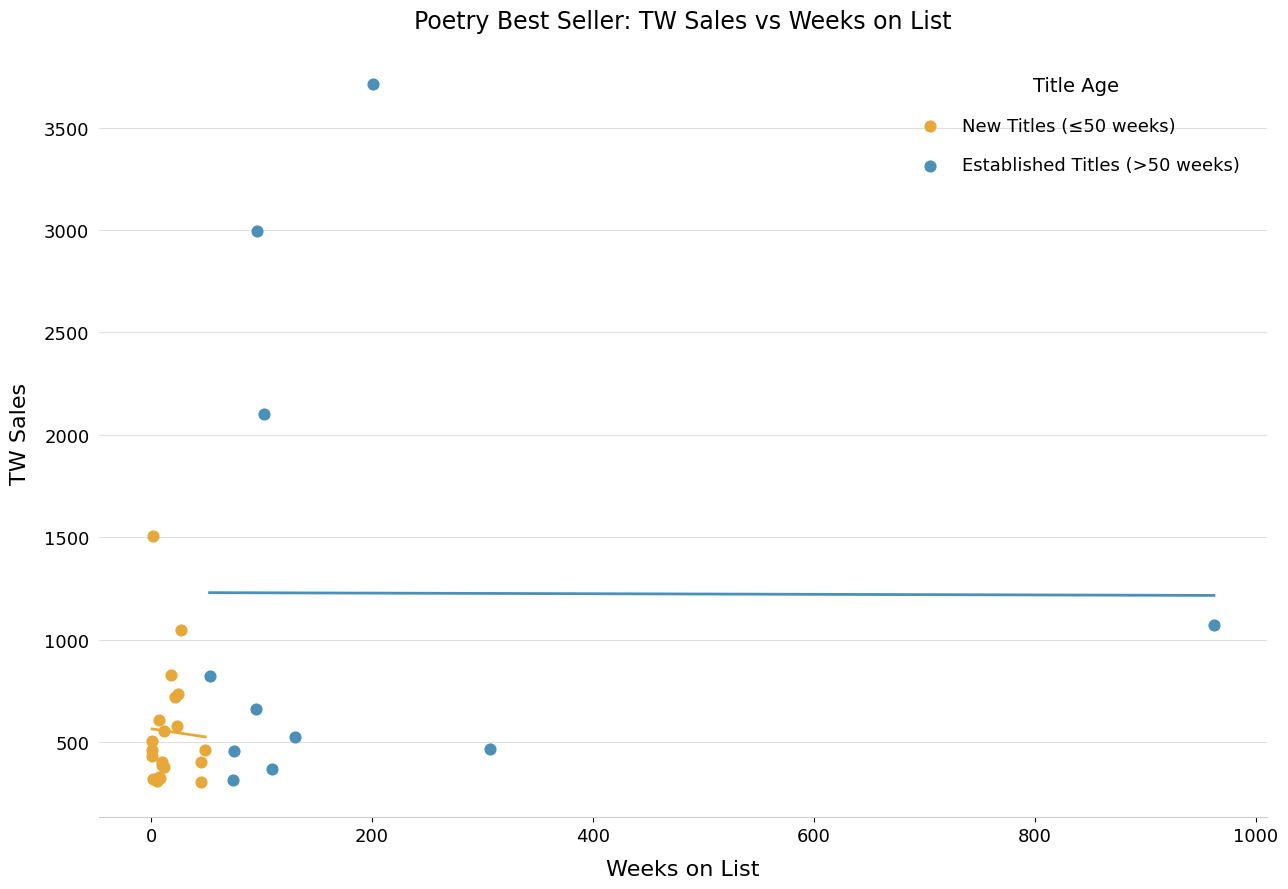

Which series reaches the maximum Y coordinate?

Established Titles (>50 weeks)